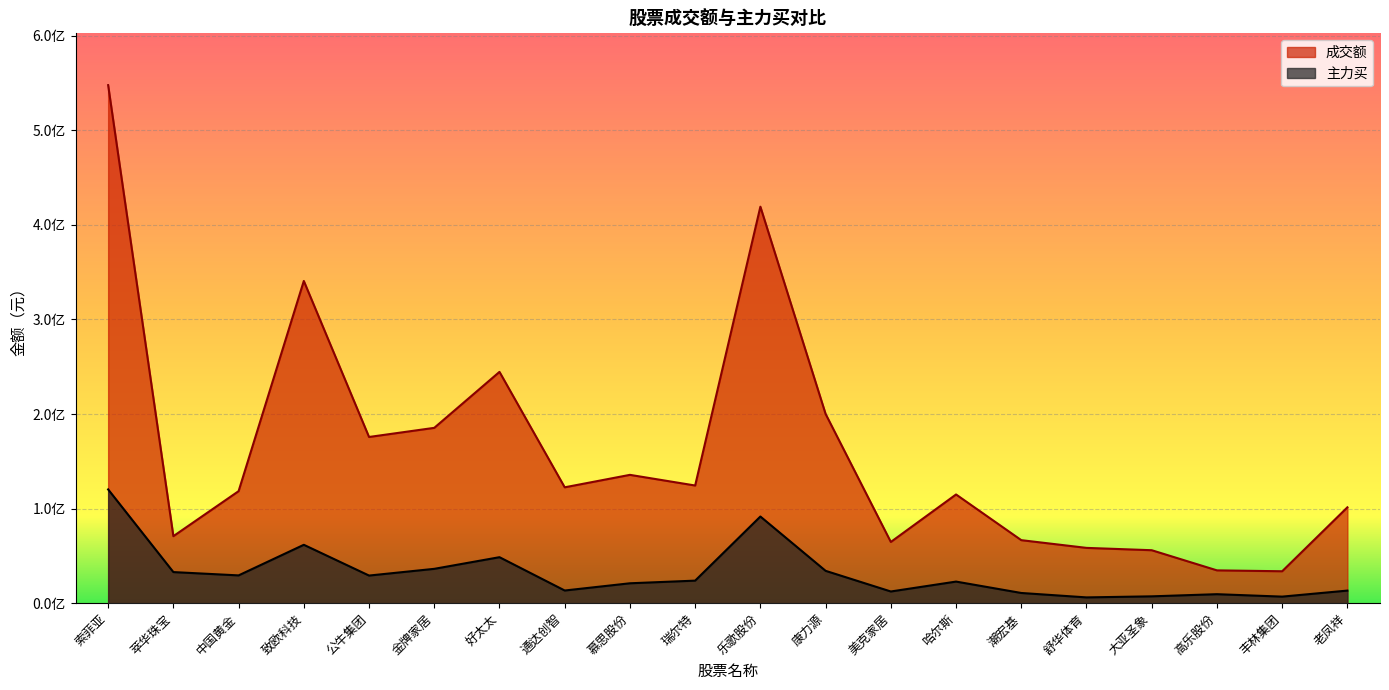

Reading right to left, transcribe all the data shown in this chart.

成交额: 老凤祥=101355506	丰林集团=33747388	高乐股份=34696591	大亚圣象=55995334	舒华体育=58465848	潮宏基=66636076	哈尔斯=114957359	美克家居=64729300	康力源=200104849	乐歌股份=419253012	瑞尔特=124423908	慕思股份=135693985	通达创智=122522667	好太太=244587365	金牌家居=185397333	公牛集团=175747881	致欧科技=340717650	中国黄金=118448409	萃华珠宝=70843184	索菲亚=547793280
主力买: 老凤祥=13311834	丰林集团=6929346	高乐股份=9499329	大亚圣象=7228679	舒华体育=6108435	潮宏基=10782211	哈尔斯=22831663	美克家居=12359098	康力源=34198963	乐歌股份=91632158	瑞尔特=23833668	慕思股份=21035573	通达创智=13393744	好太太=48624600	金牌家居=36311079	公牛集团=29201412	致欧科技=61733855	中国黄金=29378895	萃华珠宝=32876239	索菲亚=120291004